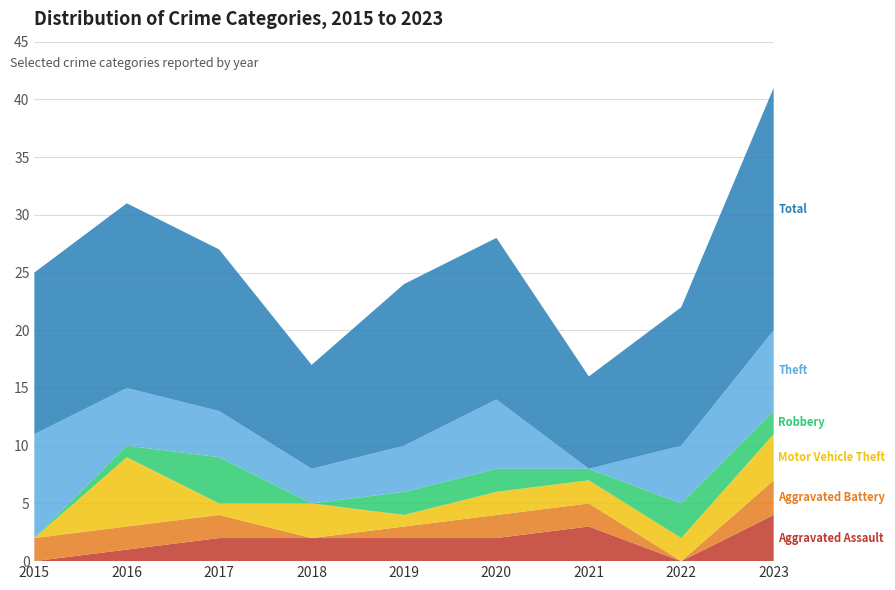

Reading left to right, transcribe all the data shown in this chart.

Aggravated Assault: 2015=0	2016=1	2017=2	2018=2	2019=2	2020=2	2021=3	2022=0	2023=4
Aggravated Battery: 2015=2	2016=2	2017=2	2018=0	2019=1	2020=2	2021=2	2022=0	2023=3
Motor Vehicle Theft: 2015=0	2016=6	2017=1	2018=3	2019=1	2020=2	2021=2	2022=2	2023=4
Robbery: 2015=0	2016=1	2017=4	2018=0	2019=2	2020=2	2021=1	2022=3	2023=2
Theft: 2015=9	2016=5	2017=4	2018=3	2019=4	2020=6	2021=0	2022=5	2023=7
Total: 2015=14	2016=16	2017=14	2018=9	2019=14	2020=14	2021=8	2022=12	2023=21